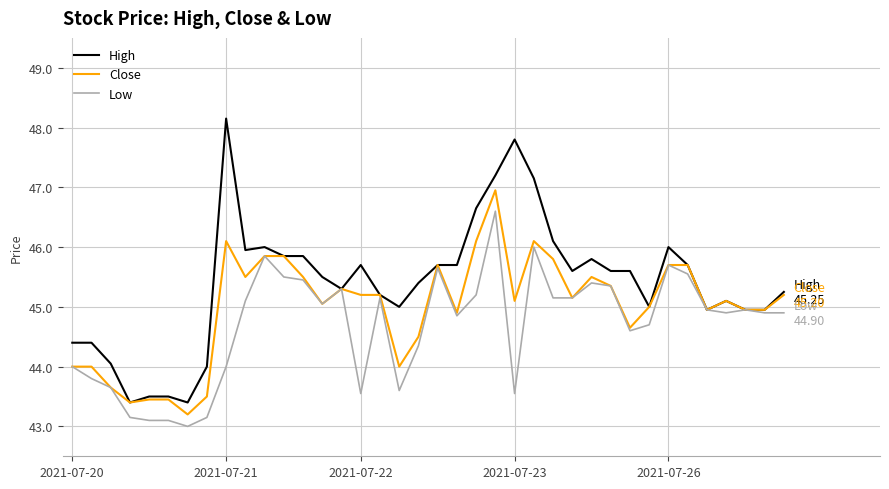

Which series has the largest total across all categories?

High